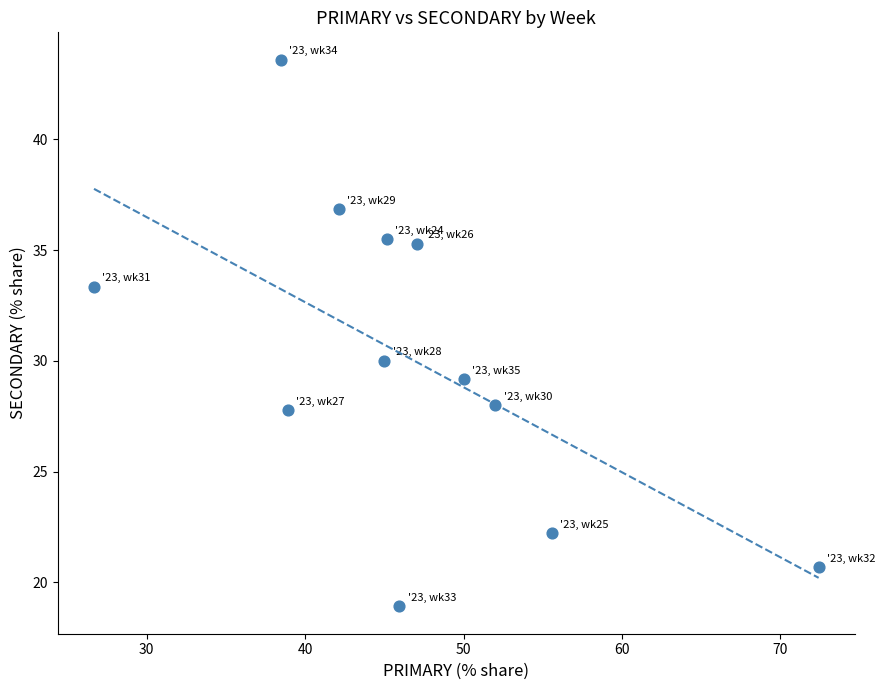

What is the range of X values (max minus min)?

45.7